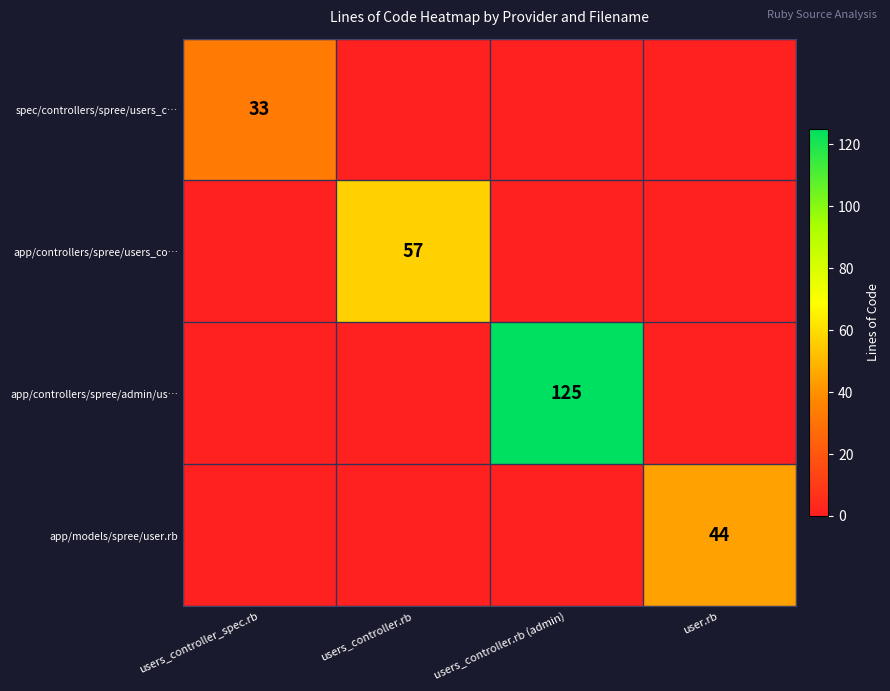

The app/controllers/spree/admin/us… series shows 34 at users_controller.rb (admin). True or false?

False